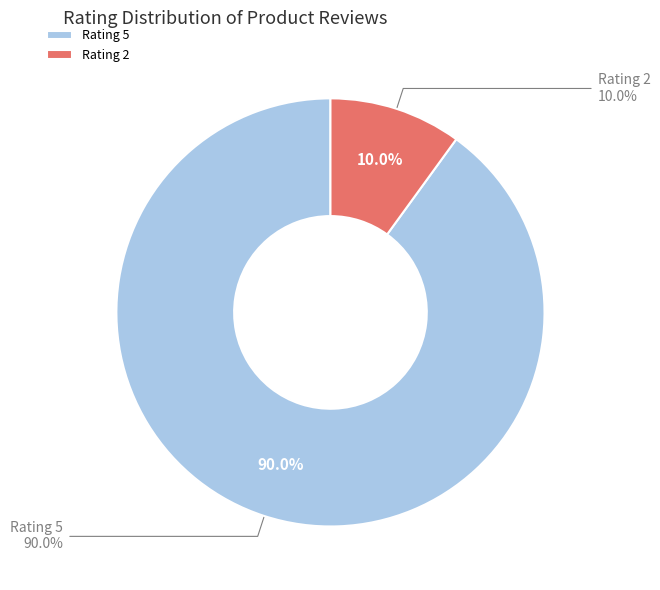

Is 6 the majority of the pie?

No